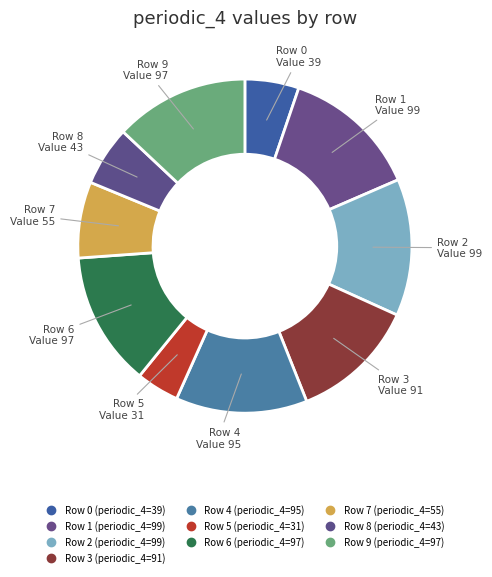

How many slices are in this pie chart?

10